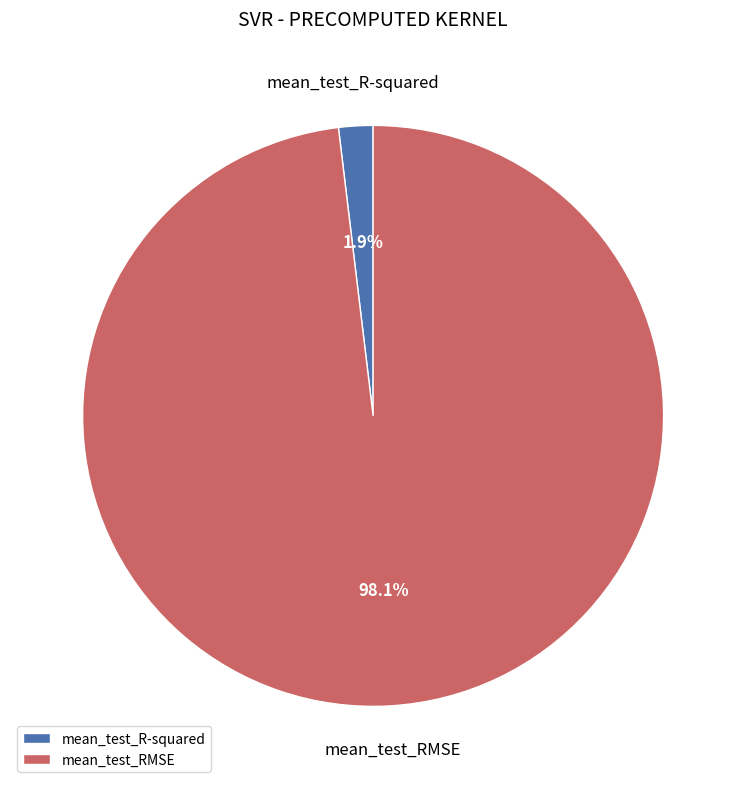

How much of the chart is everything except mean_test_RMSE?

1.9%